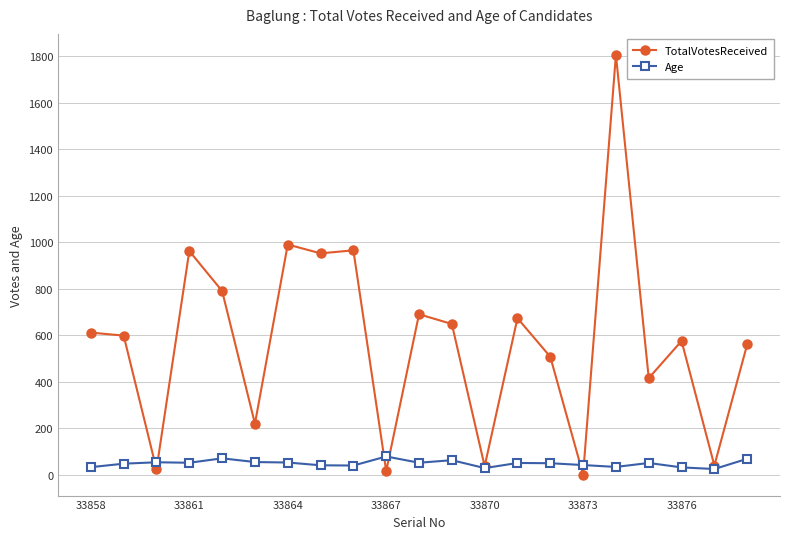

What is the greatest value displayed?

1806